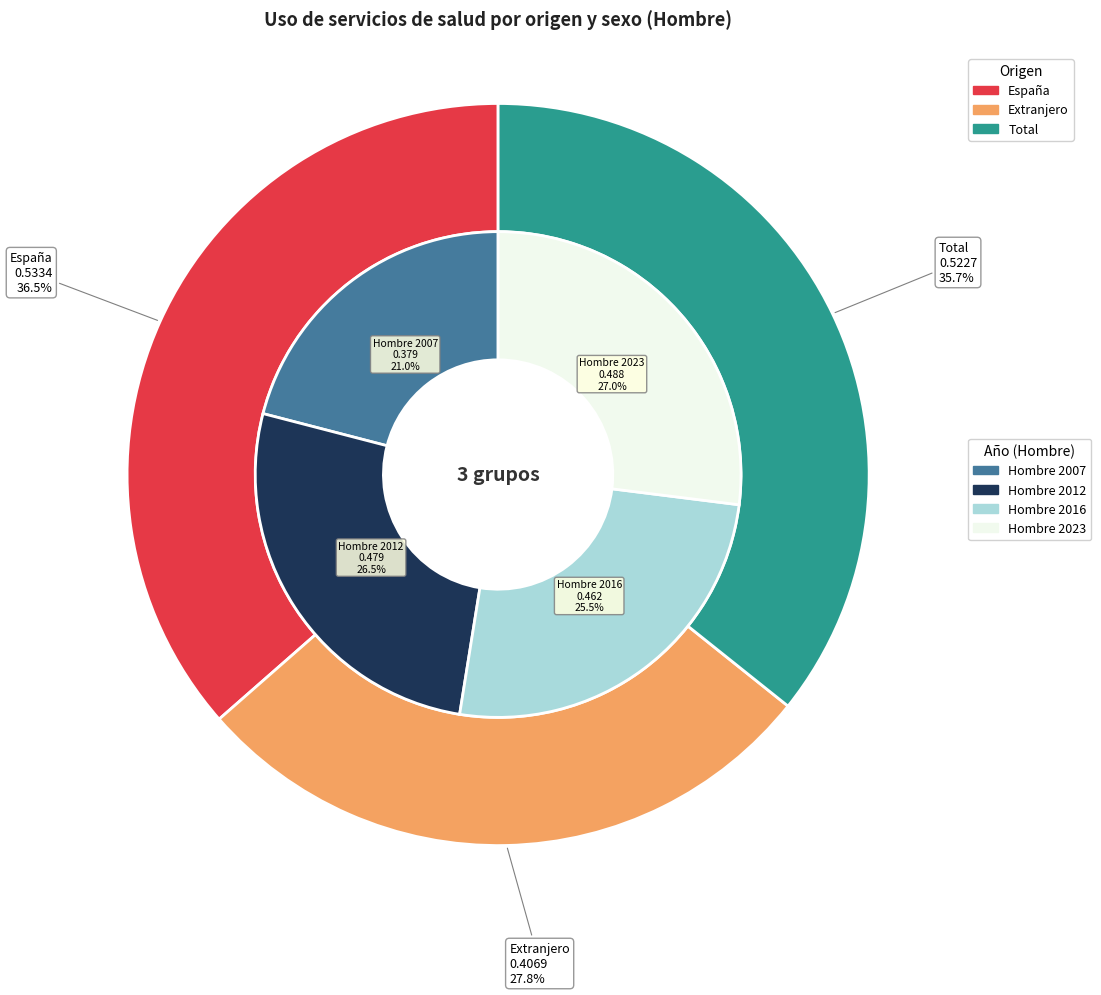

How many segments does this pie chart have?

3